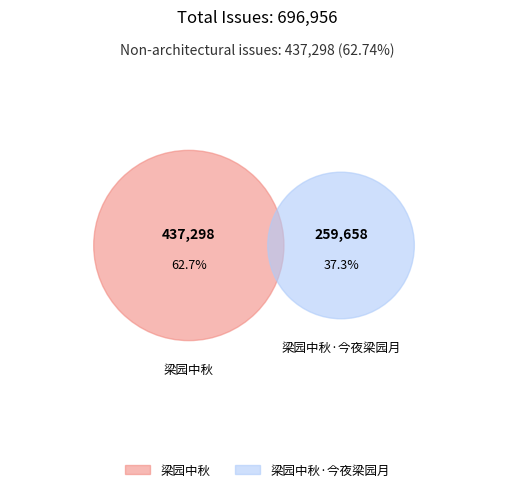

What is the total percentage of 梁园中秋 and 梁园中秋·今夜梁园月?

100.0%